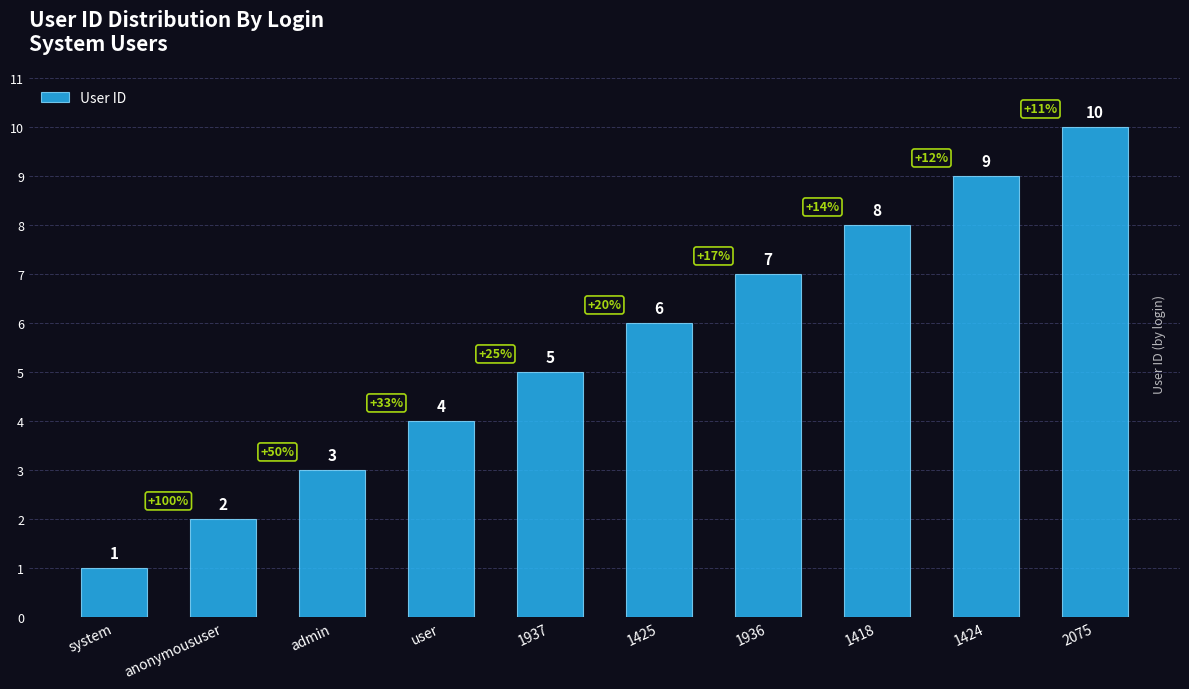

What position from the left is 1937?

5